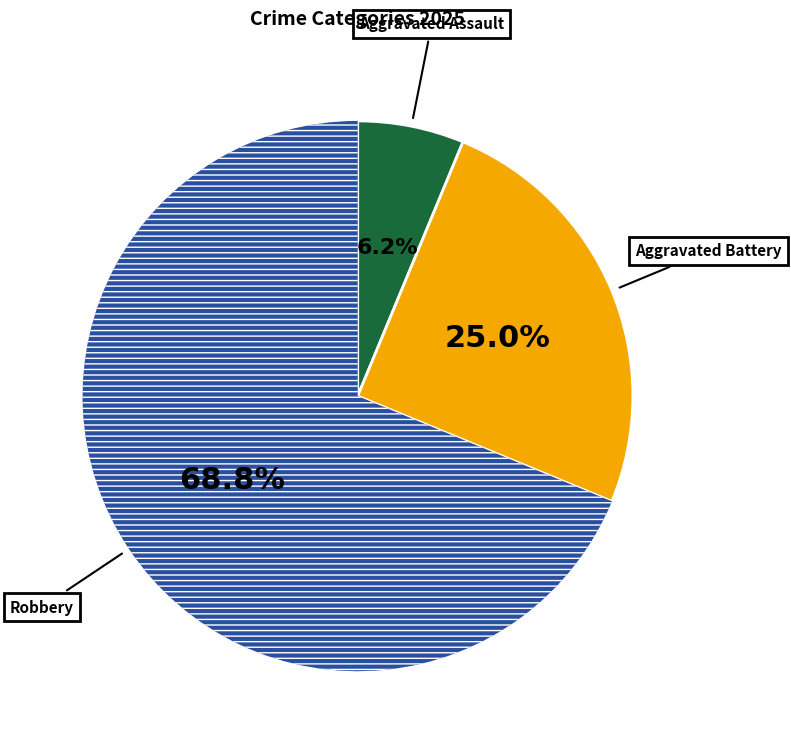

Does any single category account for the majority?

Yes